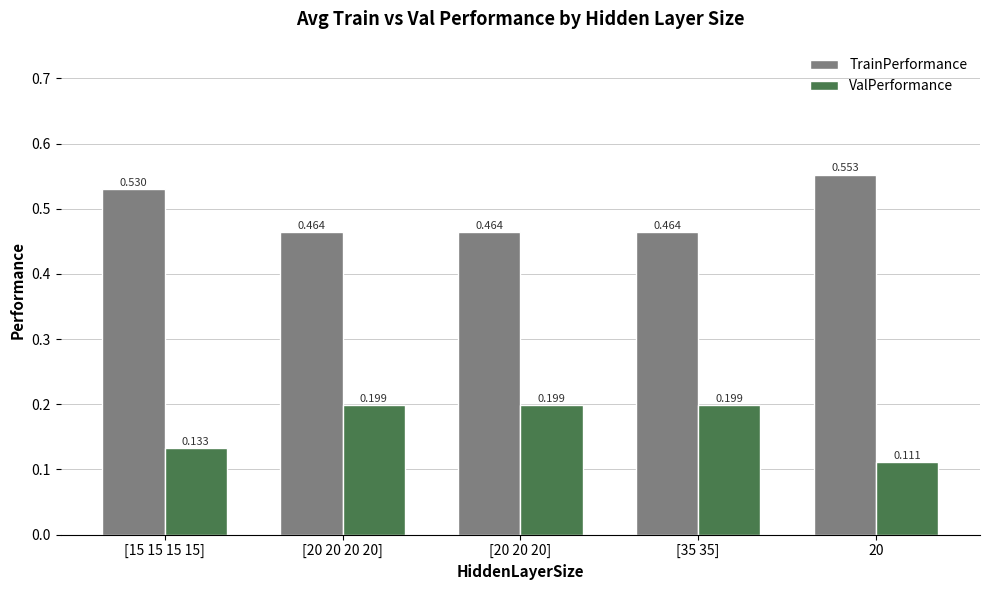

How many ValPerformance values are between 0 and 1?

5